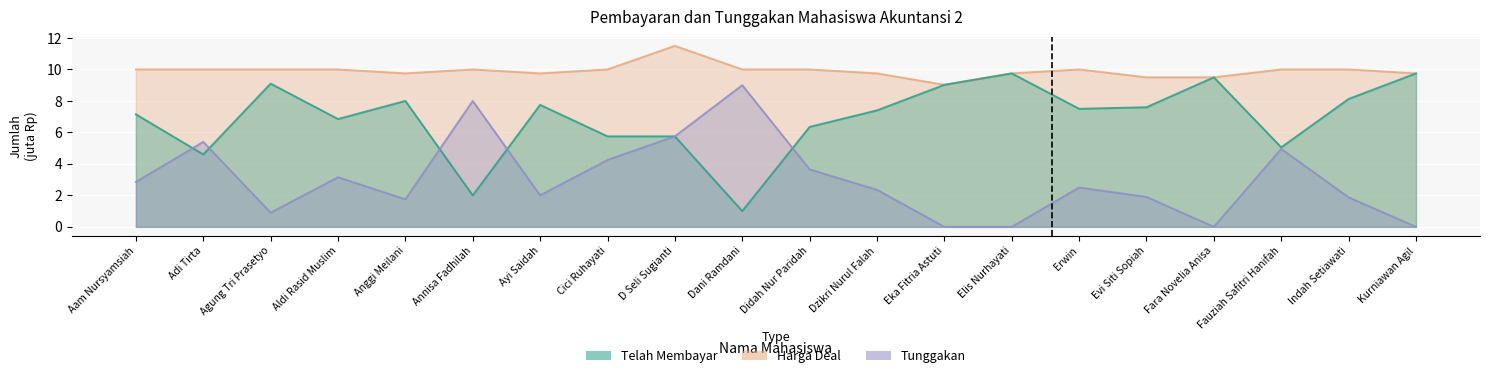

Which series has the largest total across all categories?

Harga Deal